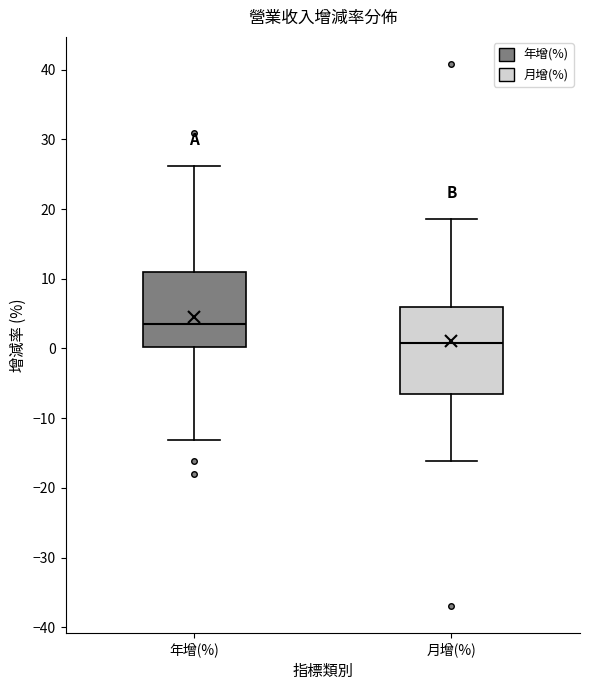

Where is the upper edge of the box for 月增(%) on the y-axis? The values are not printed on the chart, so give them approximately, as read against the axis.

6